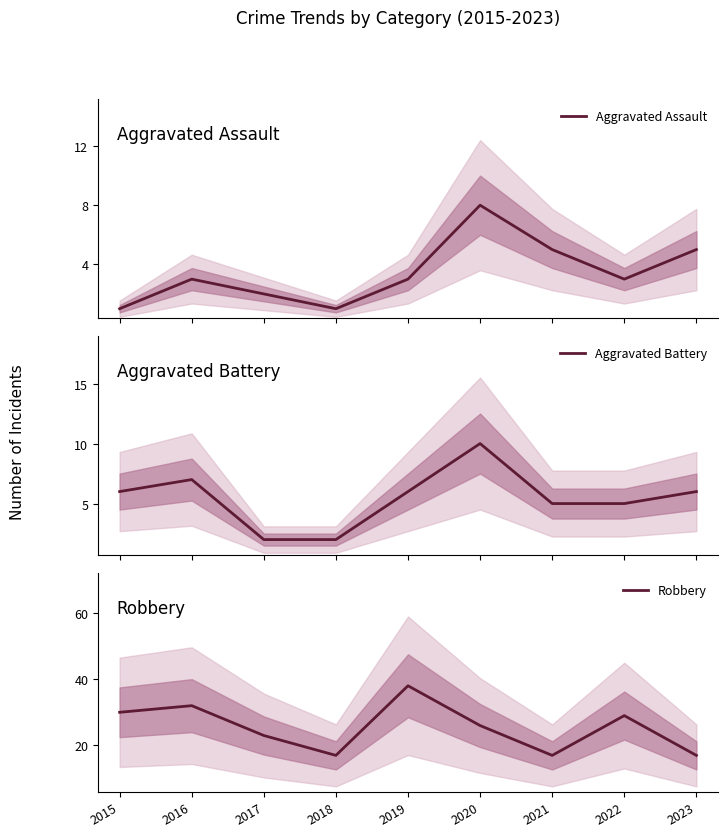

At which label does Robbery reach its minimum?

2018